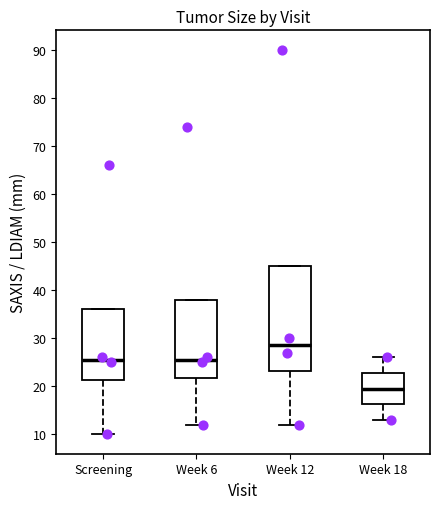

Reading left to right, read every box against the y-axis: the position of its median line, the range the box covers, and the ends of its whiskers. The values are not printed on the chart, so give them approximately, as read against the axis.

Screening: median 26, box 21 to 36, whiskers 10 to 36
Week 6: median 26, box 22 to 38, whiskers 12 to 38
Week 12: median 29, box 23 to 45, whiskers 12 to 45
Week 18: median 20, box 16 to 23, whiskers 13 to 26